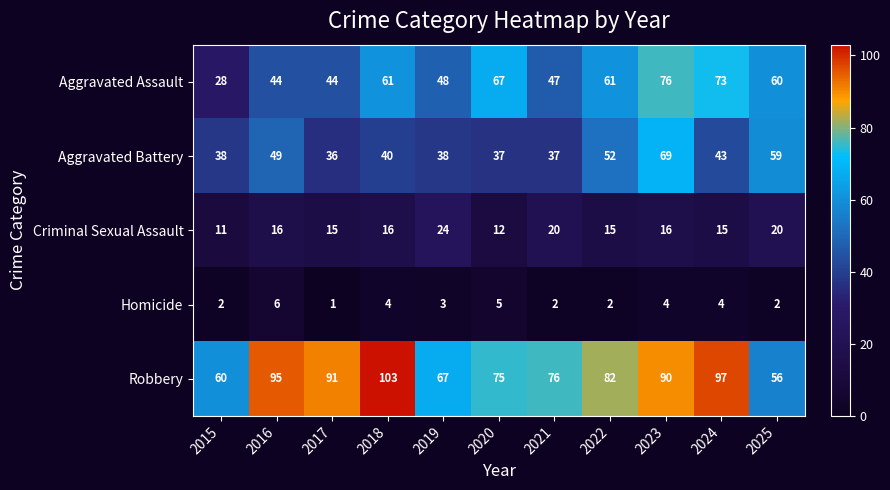

Is it true that Criminal Sexual Assault equals 16 at 2023?

True